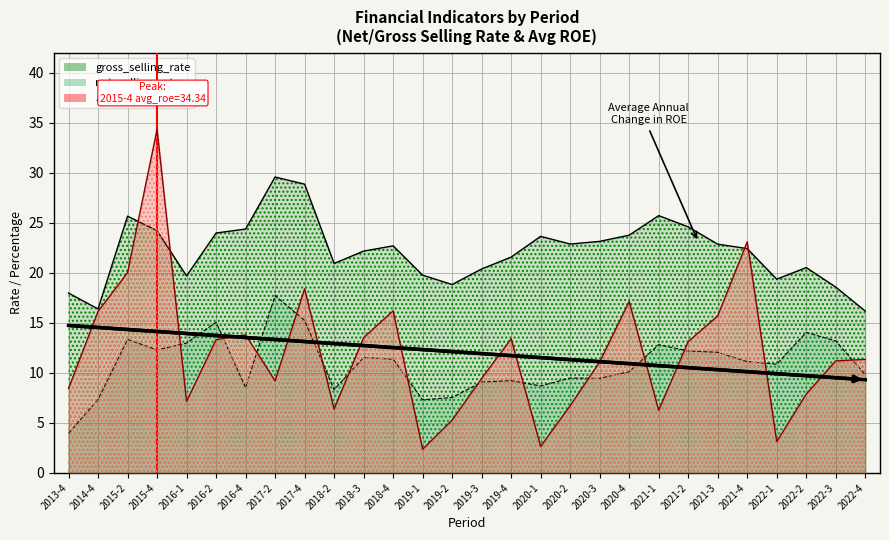

True or false: net_selling_rate and gross_selling_rate intersect in this chart.

False